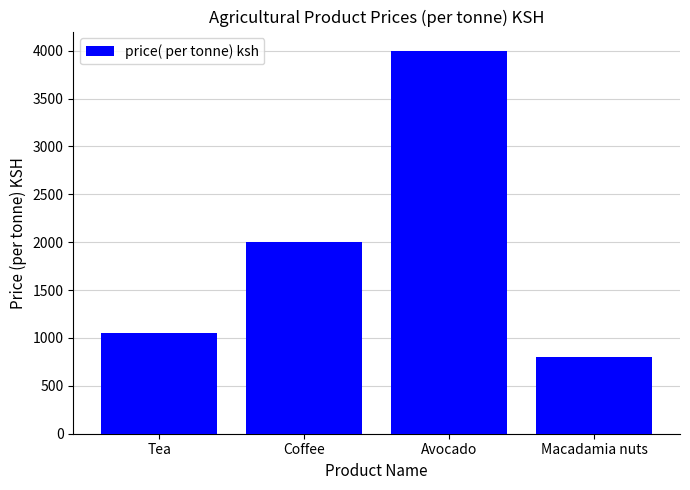

What is the smallest value displayed?

800